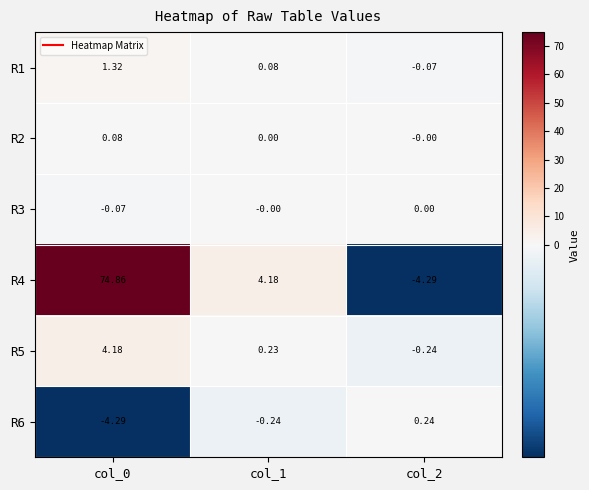

Is the value of R1 at col_1 greater than the value of R6 at col_2?

No